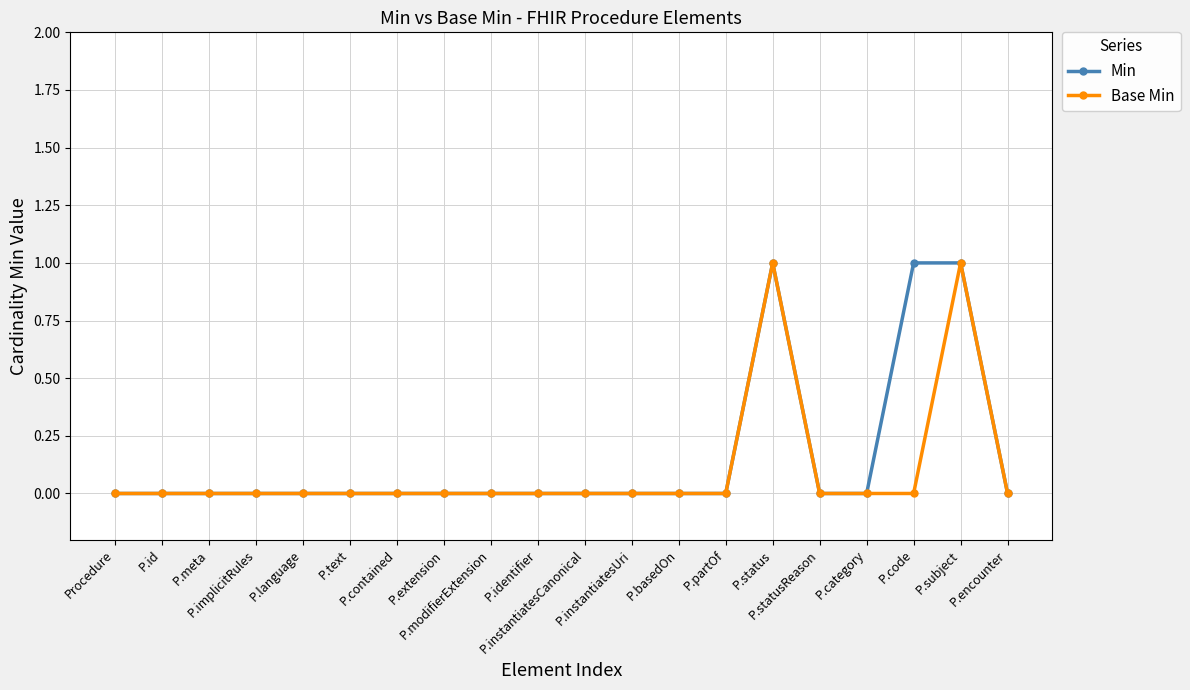

What is the sum of all Min values?

3